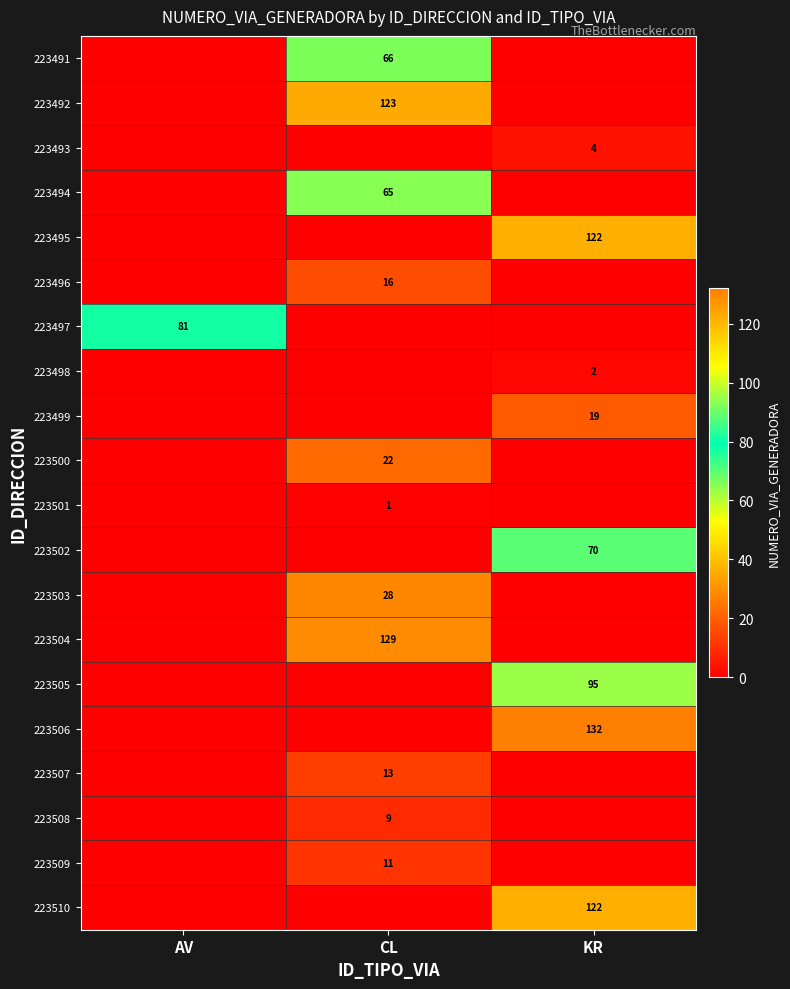

At which category is the sum across all series the highest?

KR